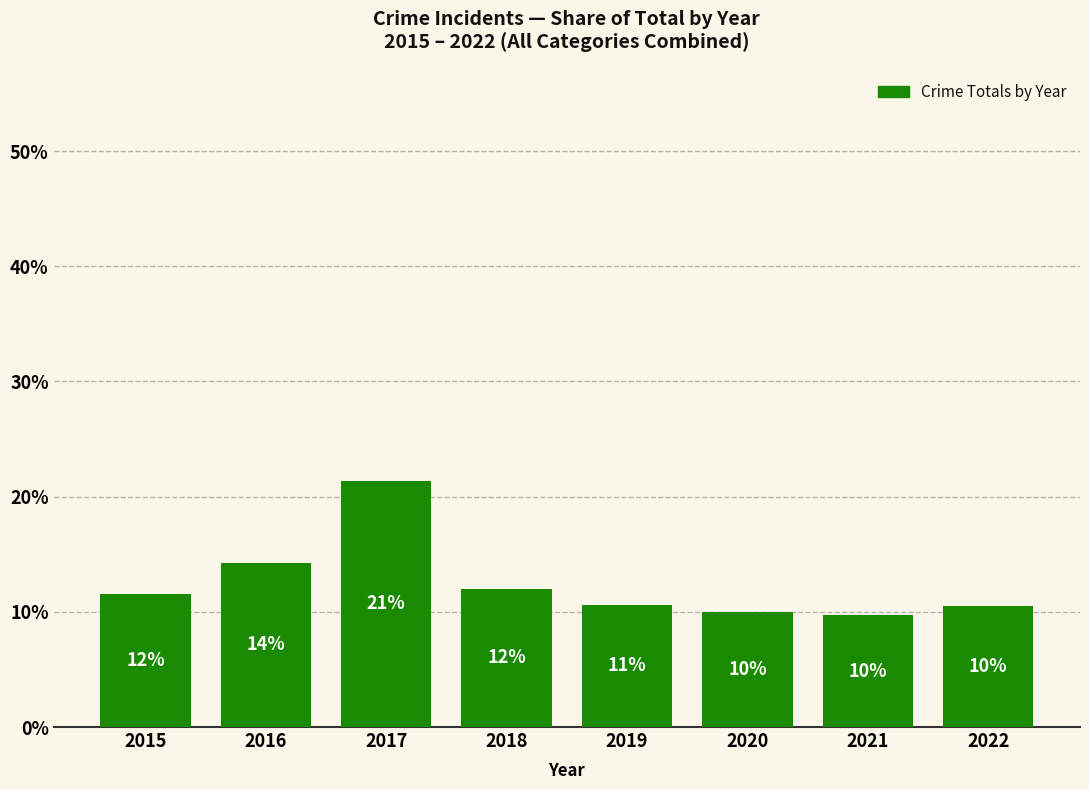

What is the smallest value displayed?

9.7